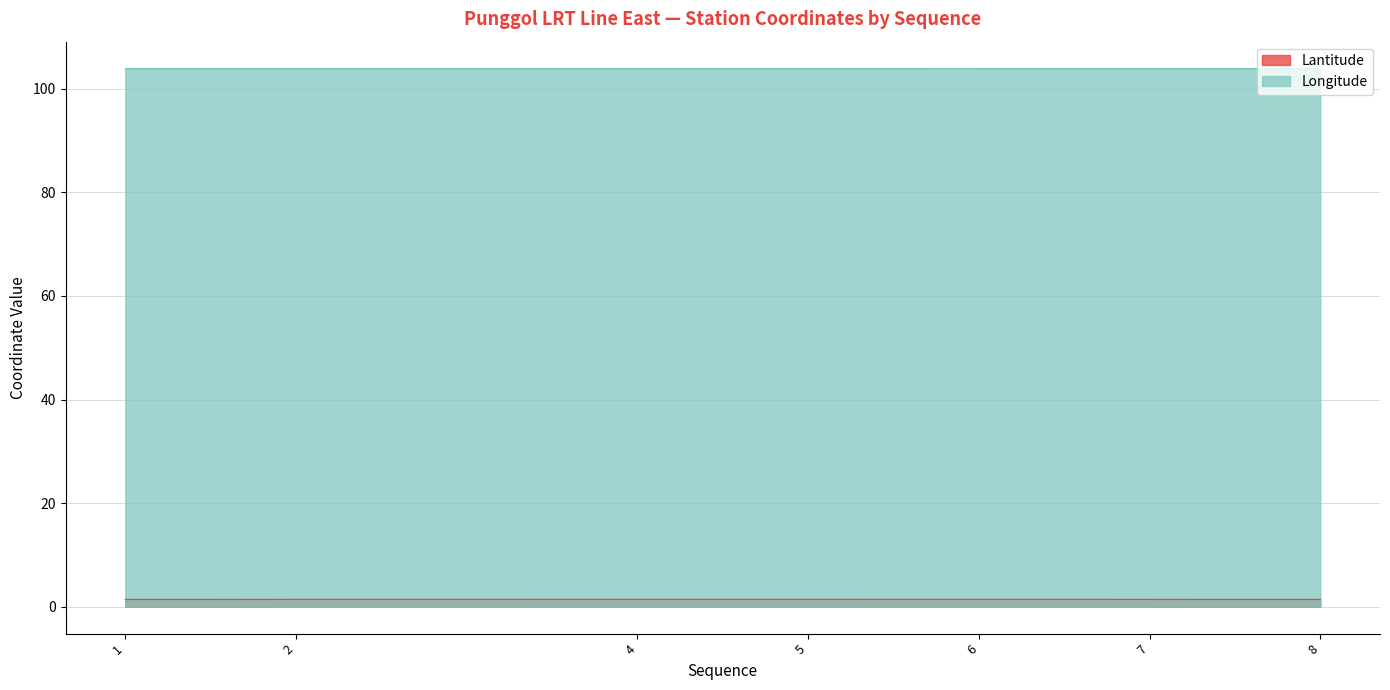

Which series has the largest range (max minus min)?

Lantitude